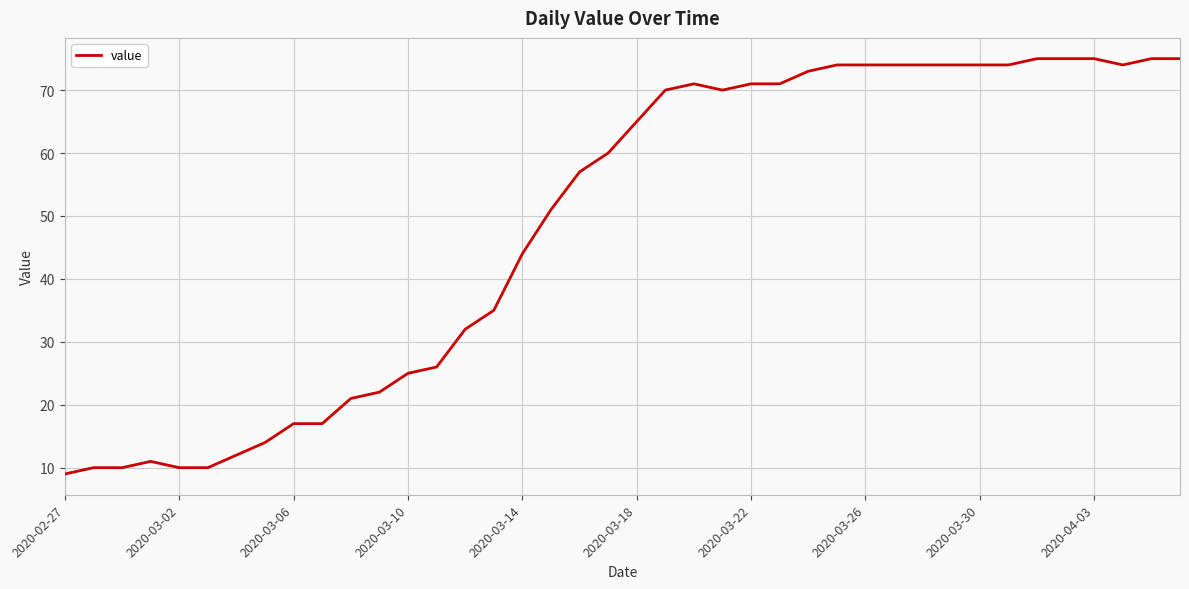

What is the minimum value shown in the chart?

9